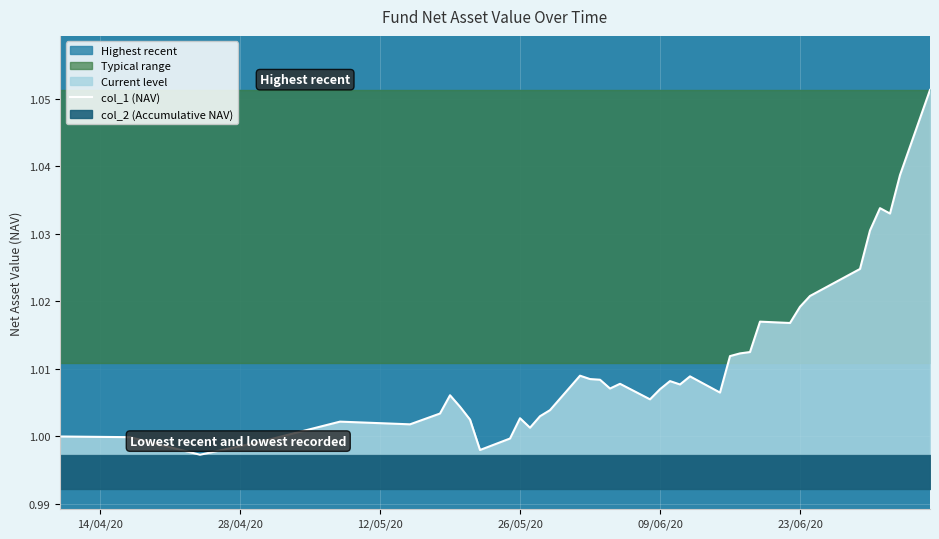

How many lines are shown in the chart?

1